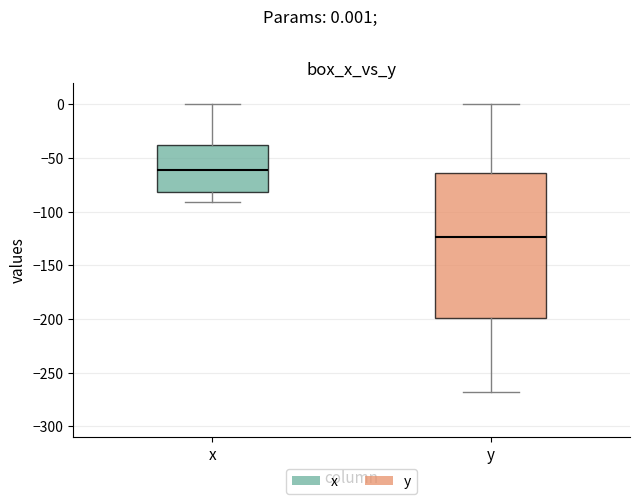

Reading left to right, transcribe this box plot: for each box, give where its median line is, the range the box spans, and where its two whiskers end, as read against the y-axis. The values are not printed on the chart, so give them approximately, as read against the axis.

x: median -60, box -80 to -40, whiskers -90 to 0
y: median -125, box -200 to -65, whiskers -270 to 0